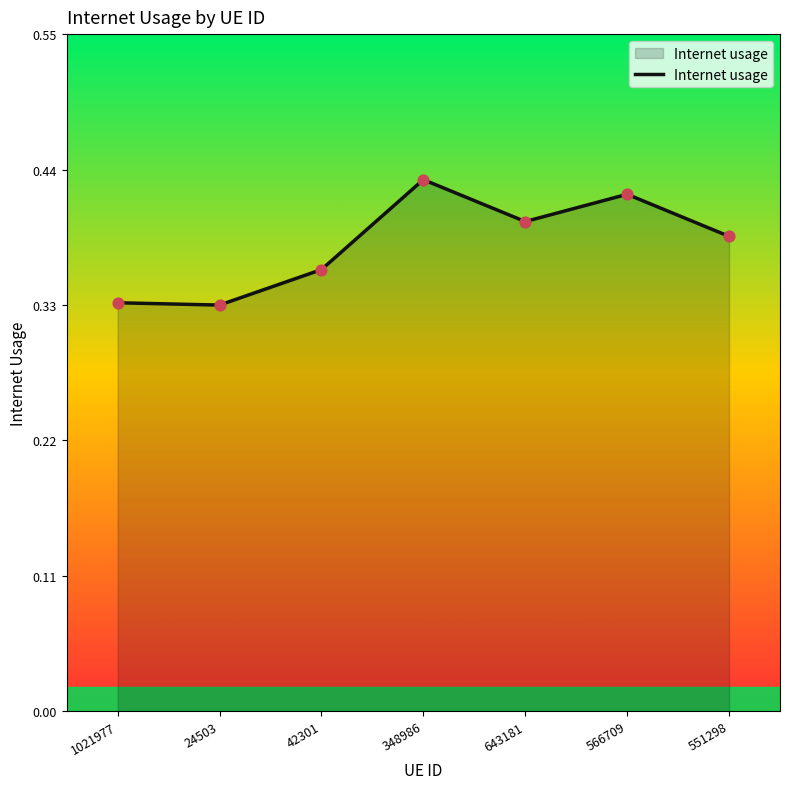

Which has a higher value, 566709 or 1021977?

566709